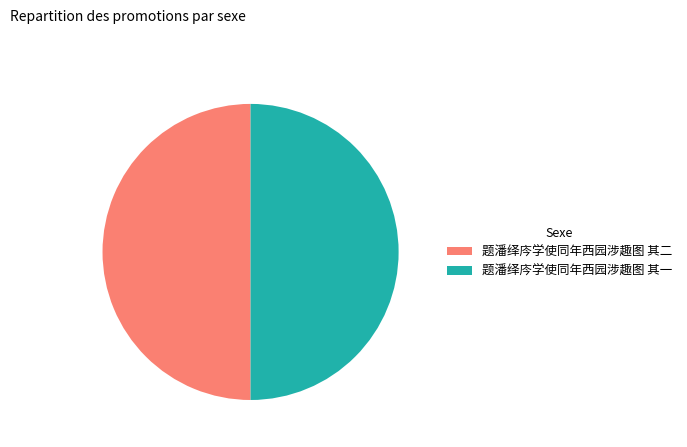

The 题潘绎庈学使同年西园涉趣图 其二 slice represents 63% of the pie. True or false?

False